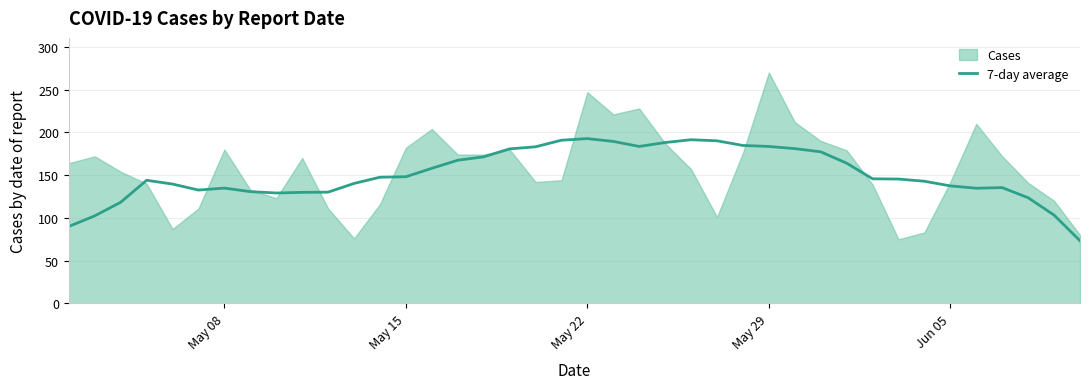

What is the minimum value for 7-day average?

73.3